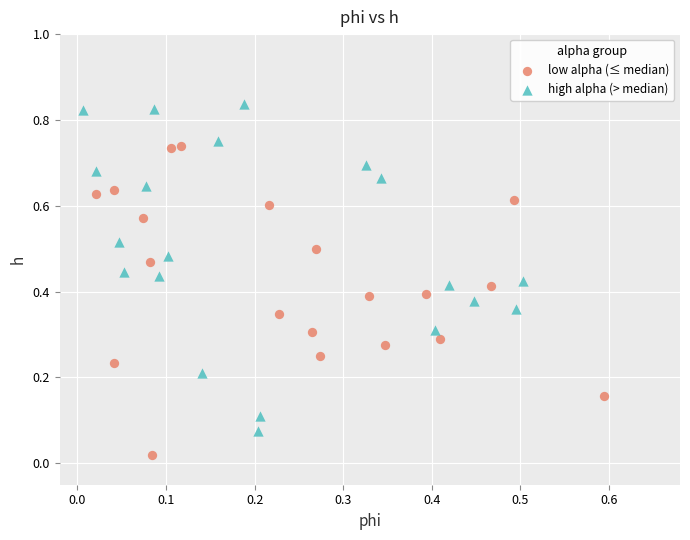

Which series reaches the minimum Y coordinate?

low alpha (≤ median)